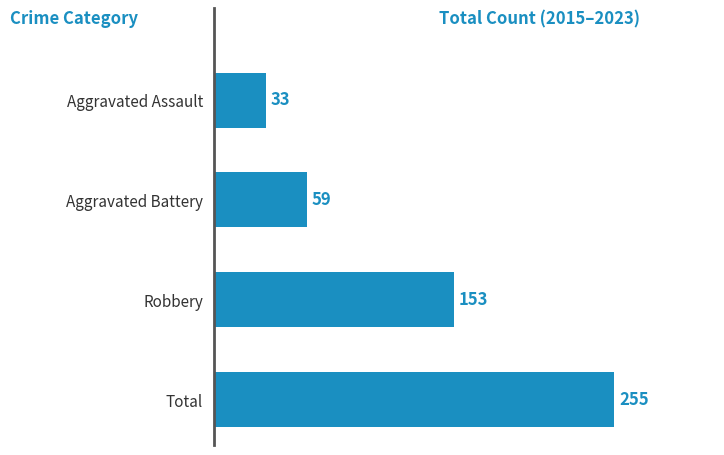

How many bars are there in total?

4